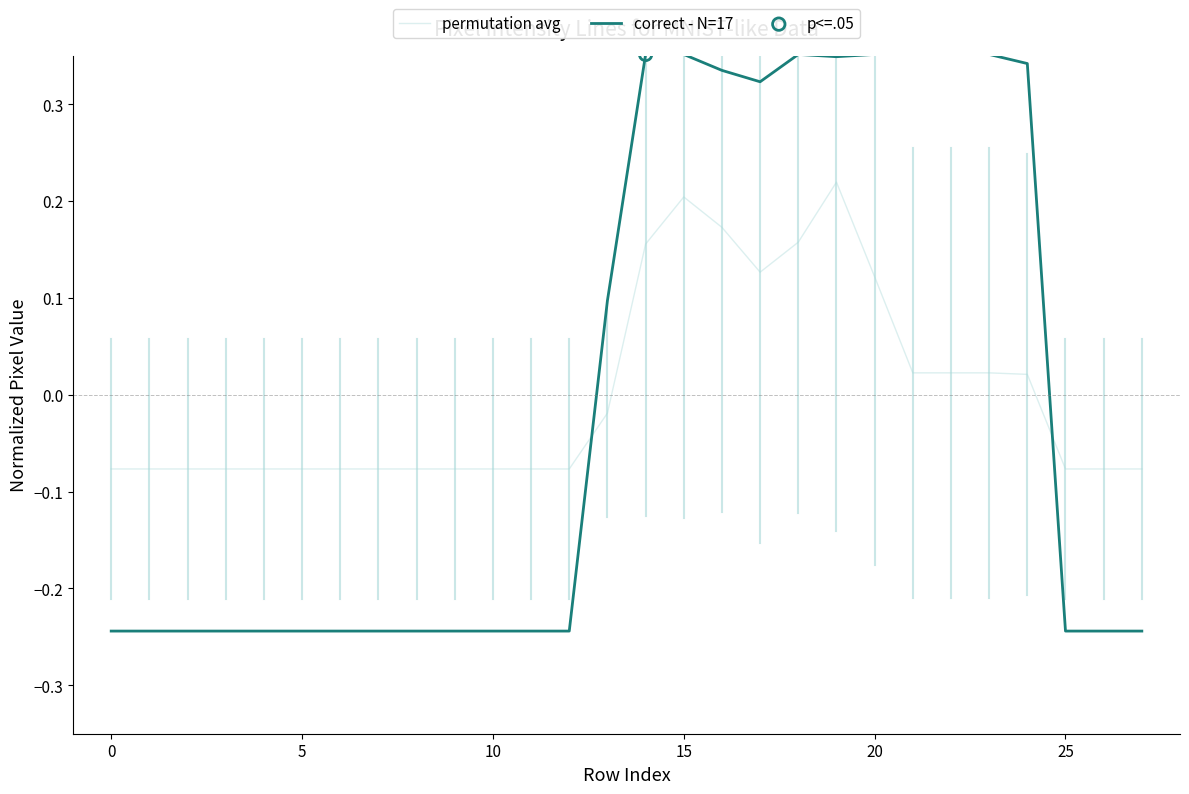

Which series has the widest spread of values?

correct - N=17